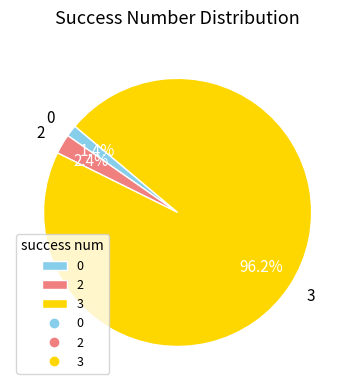

How many slices are in this pie chart?

3